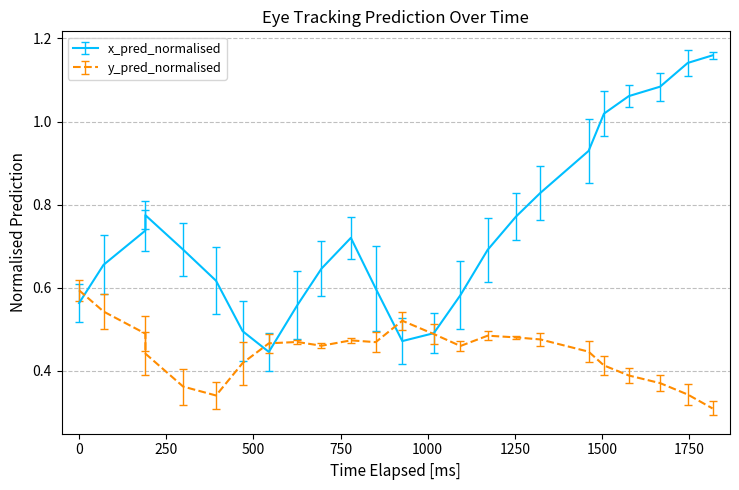

List the series in order of their peak value, lowest first.

y_pred_normalised, x_pred_normalised